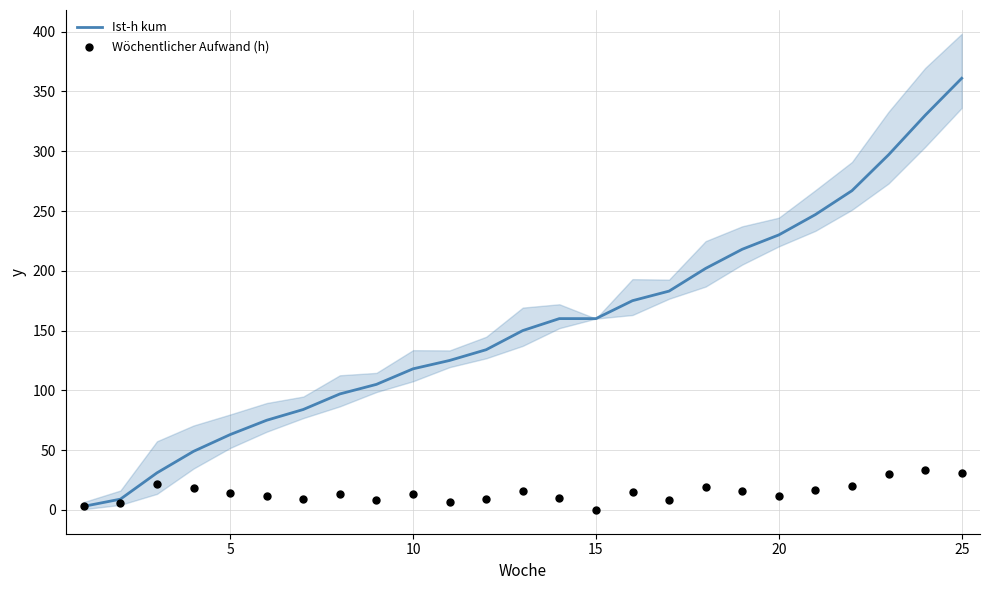

Which series has the largest Y range (max minus min)?

Ist-h kum